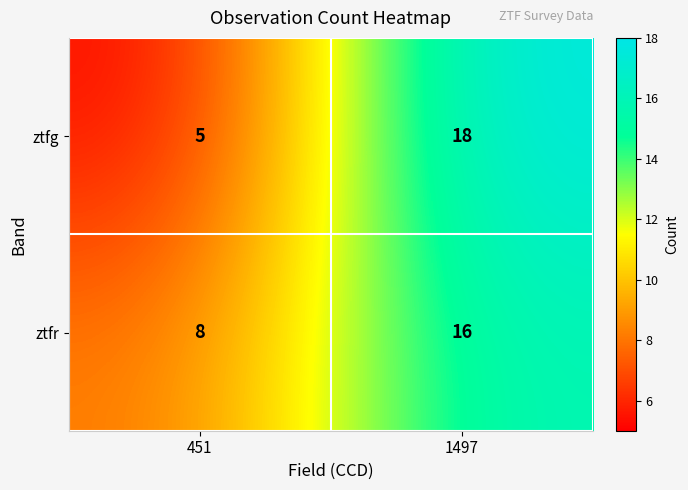

At which category does the chart reach its minimum across all series?

451